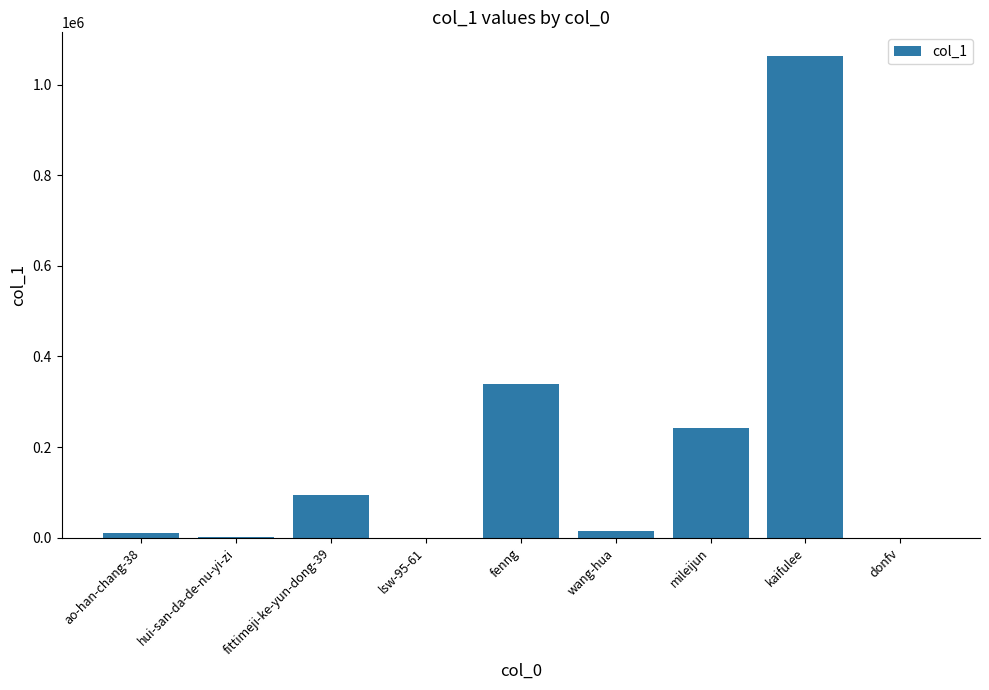

Are the bars horizontal?

No